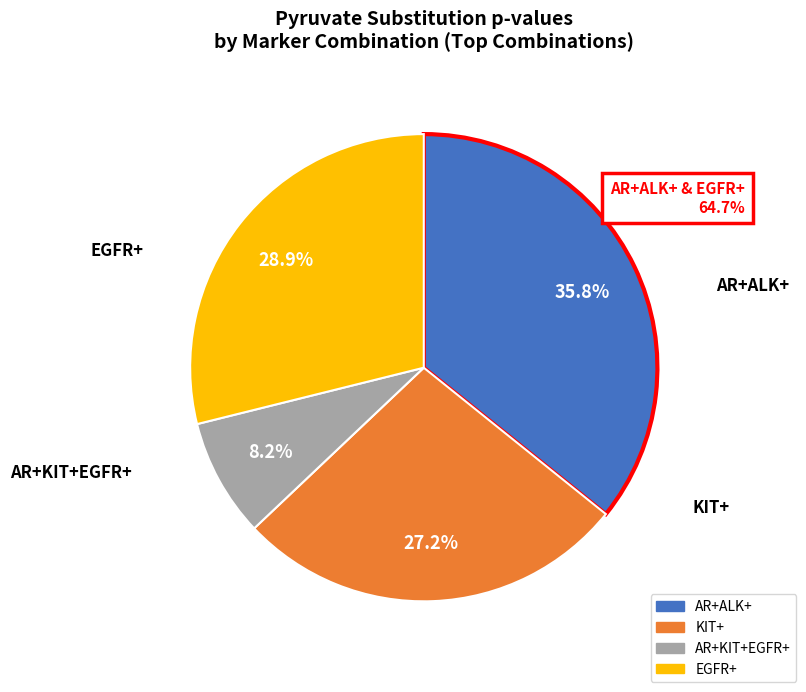

Is there any slice that represents more than half of the pie?

No